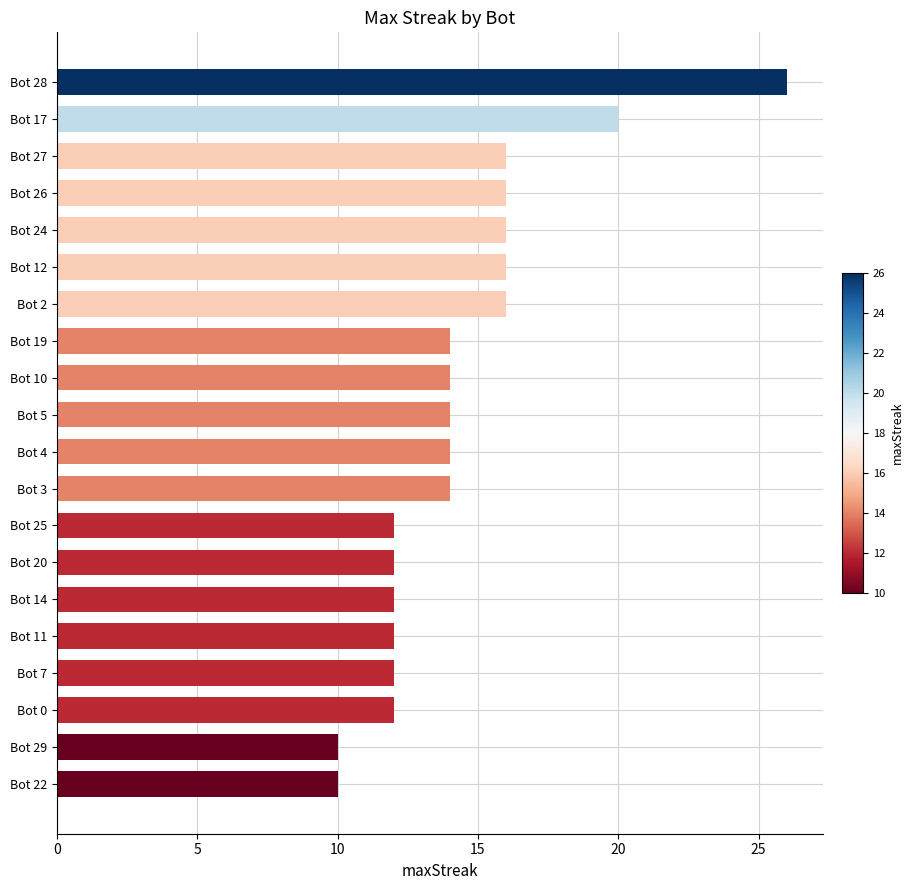

What is the difference between the maximum and minimum values?

16